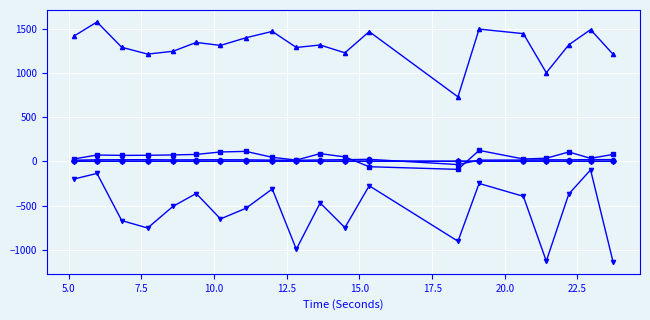

Is this an area chart (filled region under the line)?

No